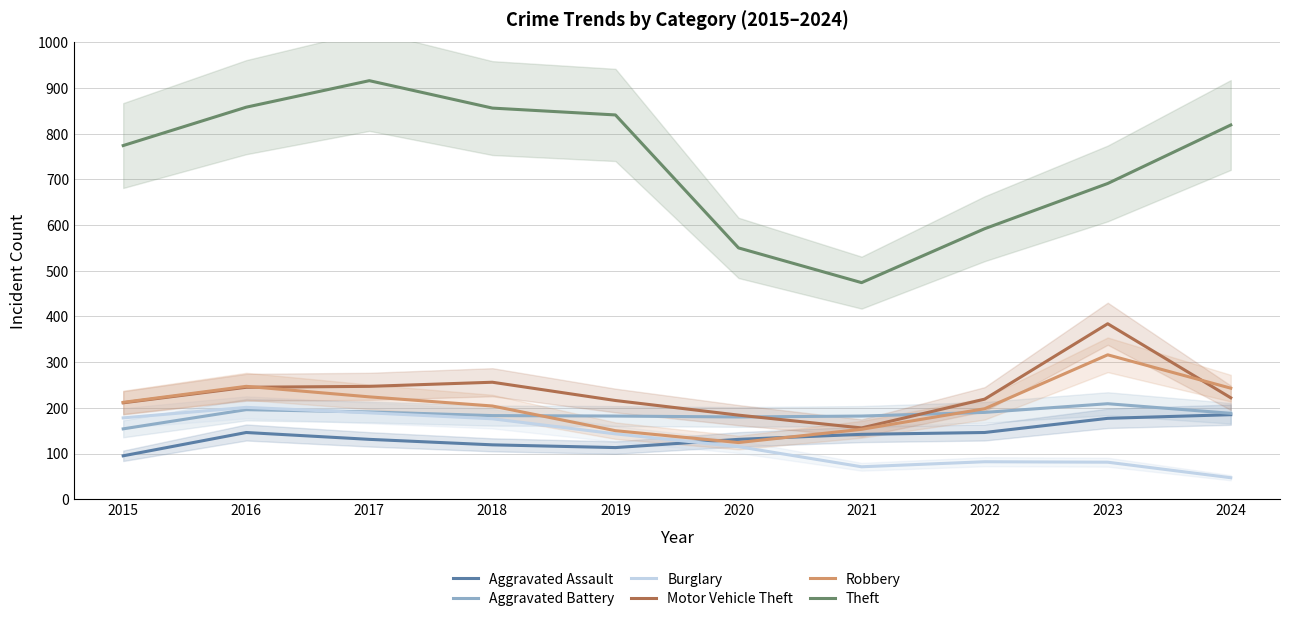

True or false: Aggravated Battery has a value of 191 at 2017.

True